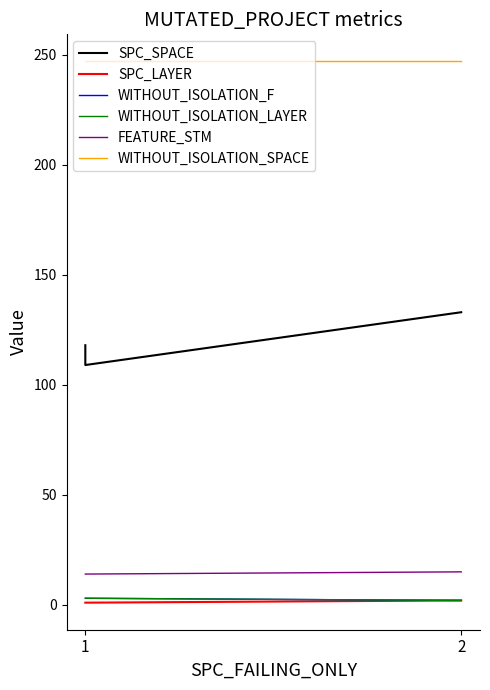

At which label is WITHOUT_ISOLATION_F closest to 2?

2